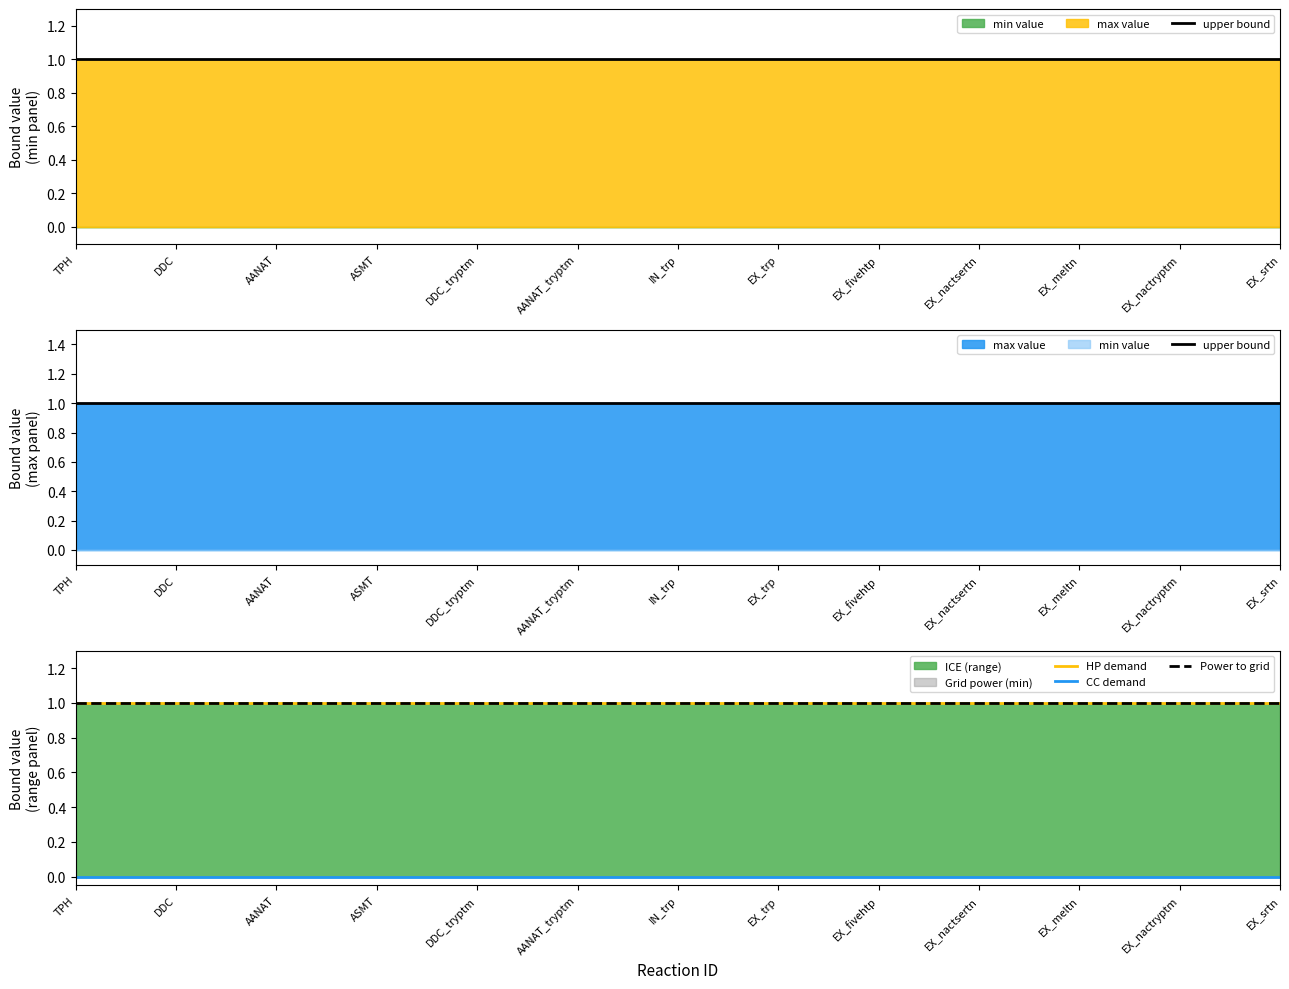

Is the value of CC demand at EX_nactryptm greater than the value of Power to grid at DDC_tryptm?

No